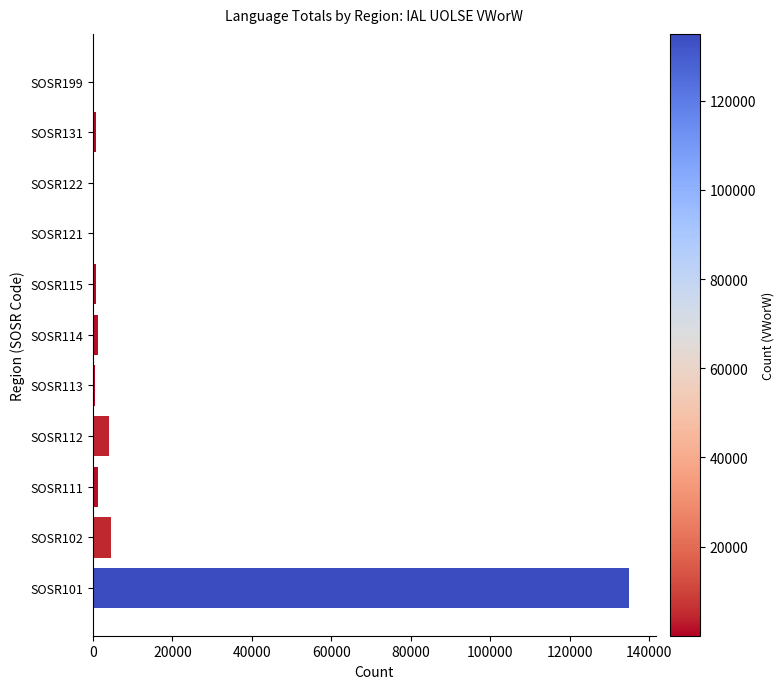

At which category does the chart reach its peak across all series?

SOSR101